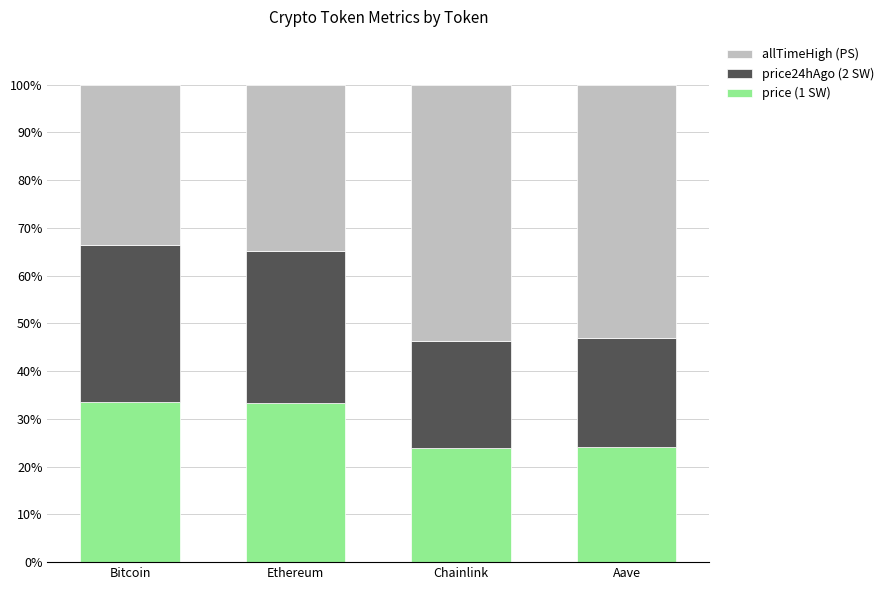

What is the sum of all price (1 SW) values?

114.7